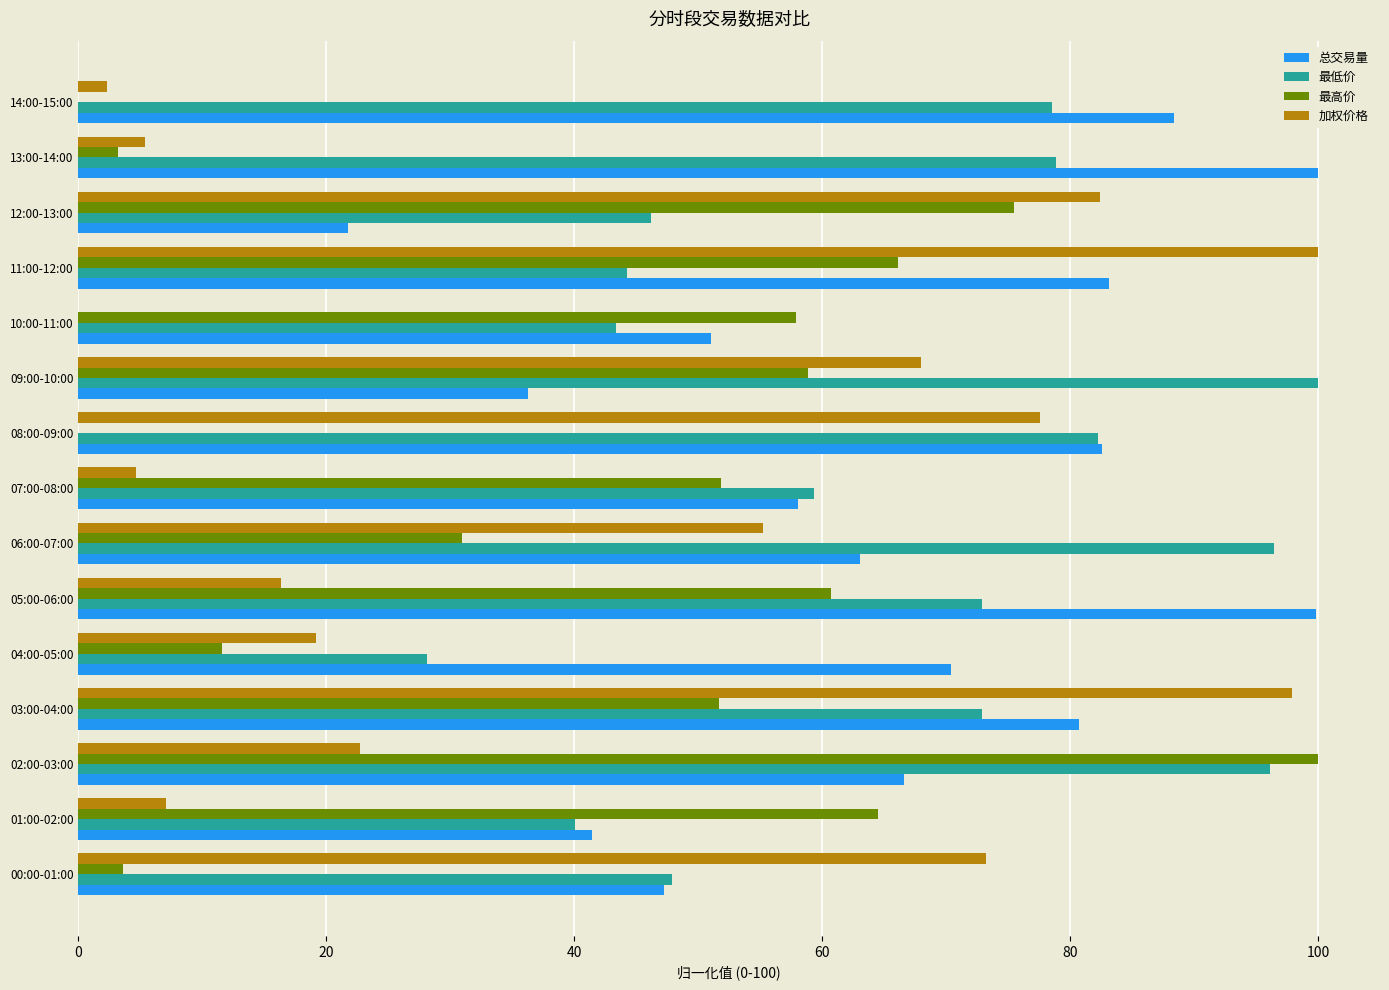

Between 03:00-04:00 and 10:00-11:00, which series saw the biggest shift?

加权价格